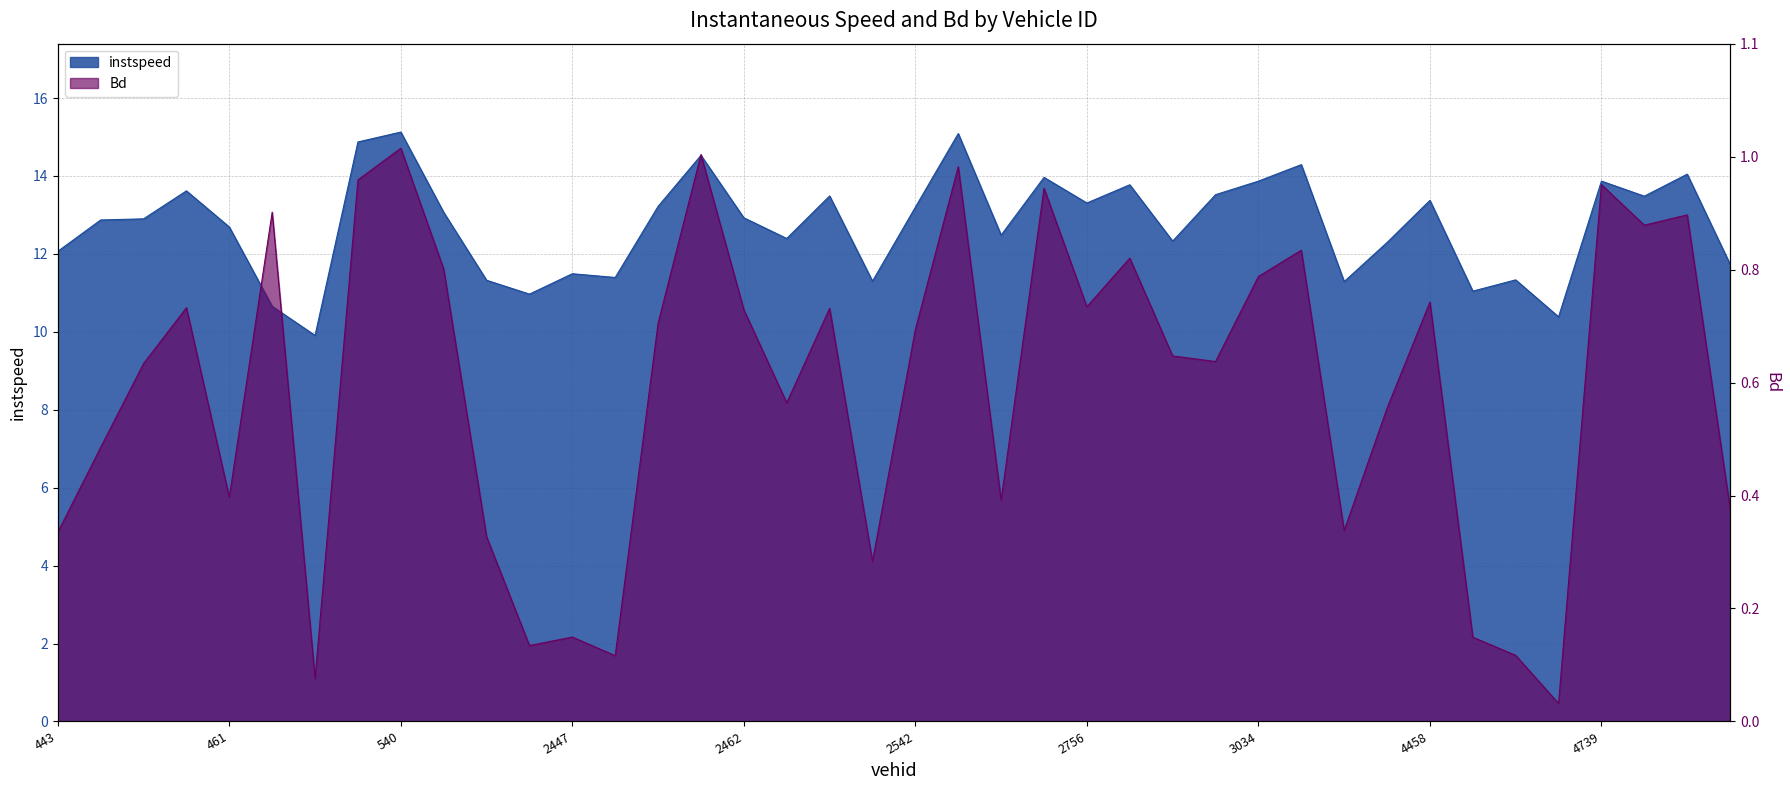

What is the highest value of the instspeed series?

15.1